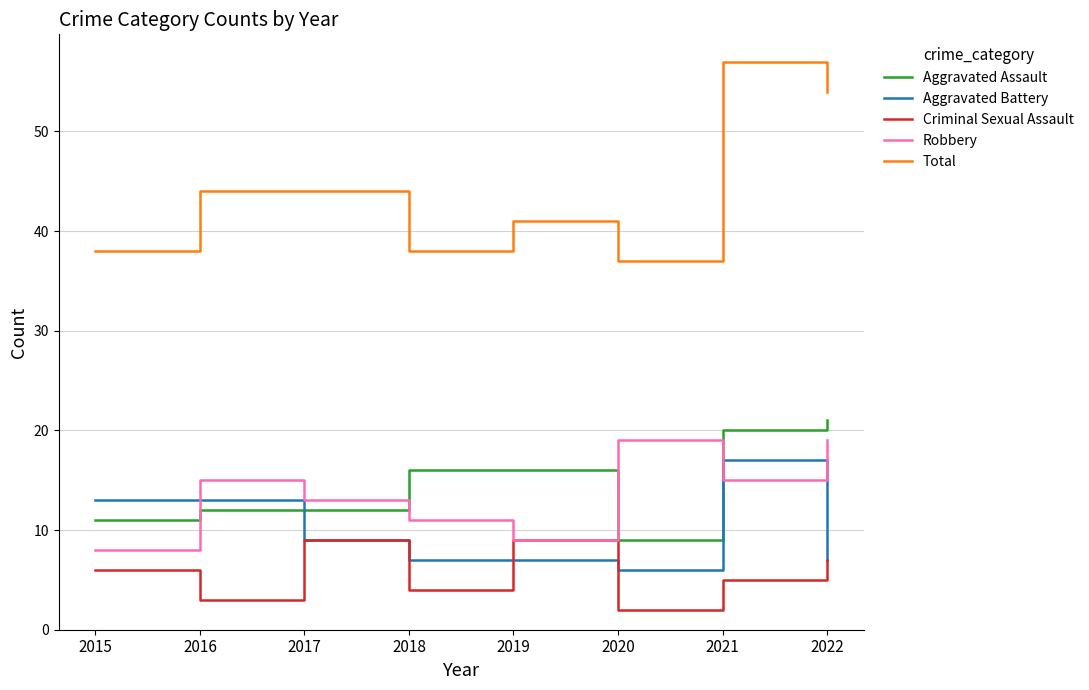

At how many categories does at least one series exceed 22?

8